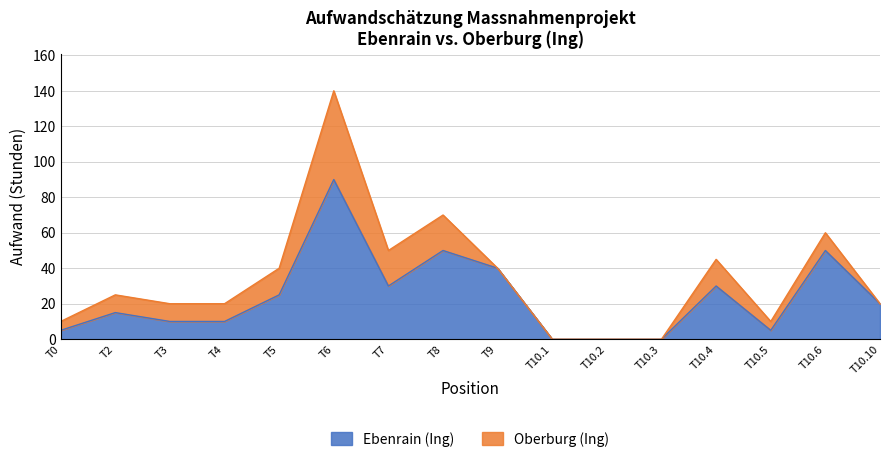

Reading right to left, transcribe all the data shown in this chart.

T10.10=20	T10.6=50	T10.5=5	T10.4=30	T10.3=0	T10.2=0	T10.1=0	T9=40	T8=50	T7=30	T6=90	T5=25	T4=10	T3=10	T2=15	T0=5